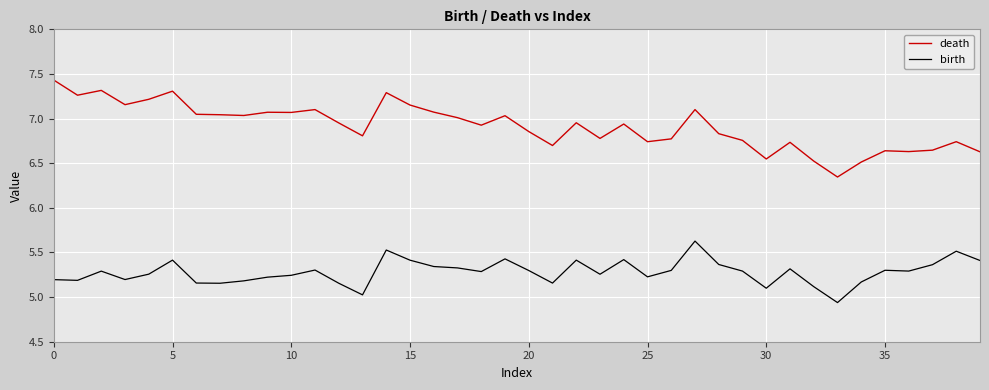

List the series in order of their peak value, highest first.

death, birth